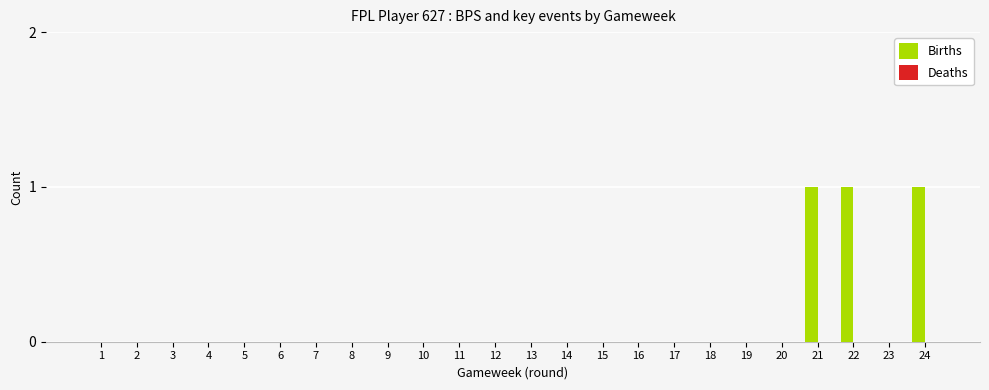

What is the sum of all values?

3